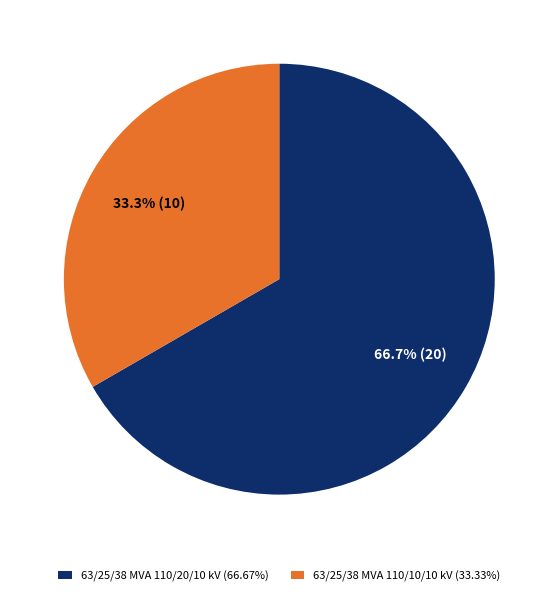

Is the sum of 63/25/38 MVA 110/10/10 kV and 63/25/38 MVA 110/20/10 kV greater than half?

Yes